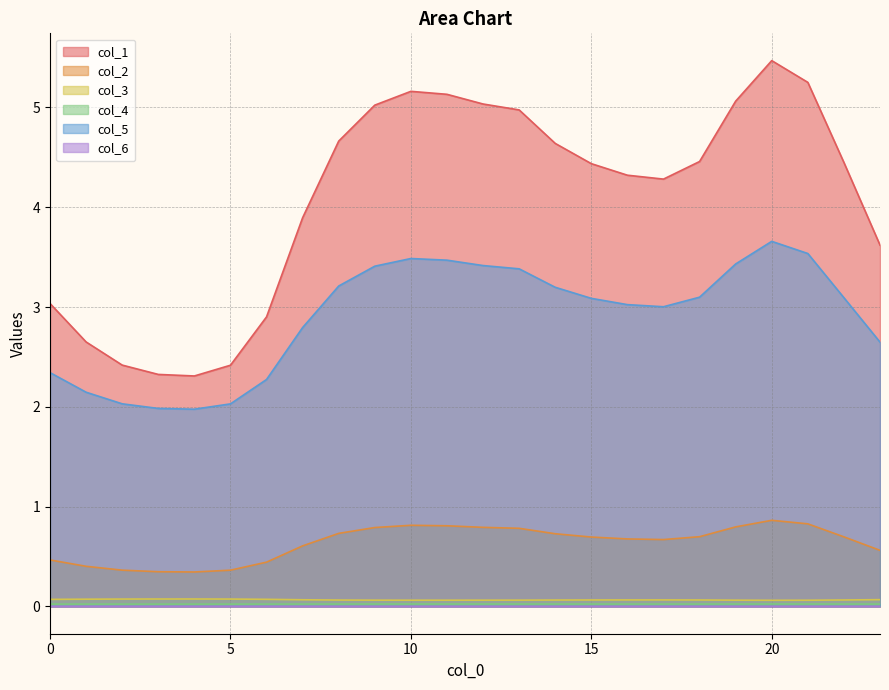

Which series has the widest spread of values?

col_1